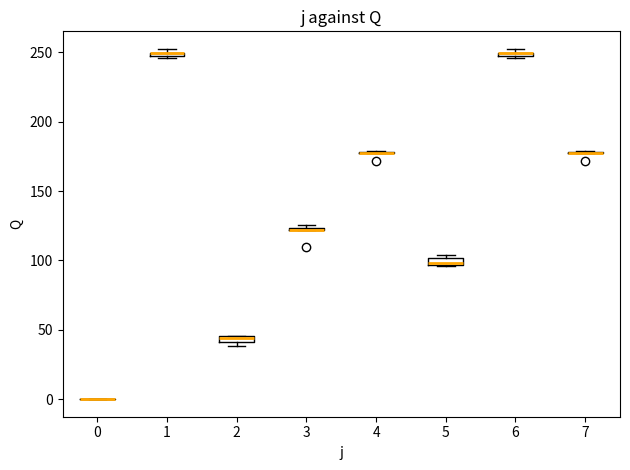

Where is the lower edge of the box at x = 5 on the y-axis? The values are not printed on the chart, so give them approximately, as read against the axis.

95